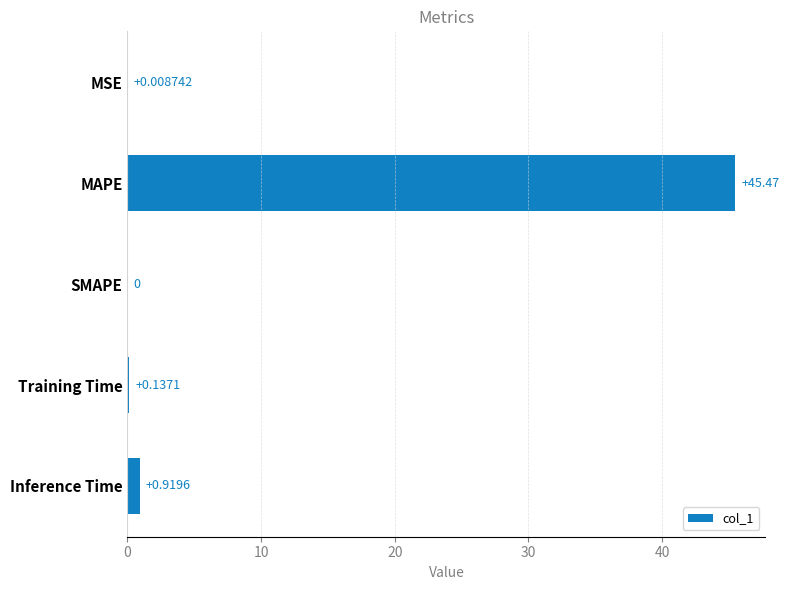

Between Inference Time and MAPE, which is larger?

MAPE